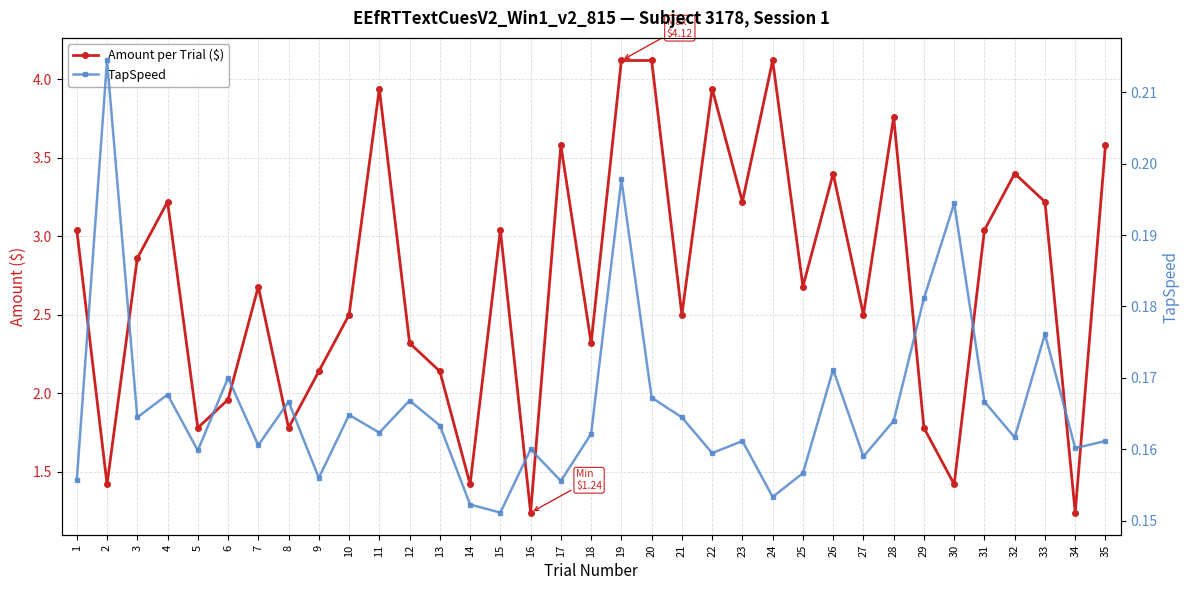

Does the chart display data point markers on the line(s)?

Yes